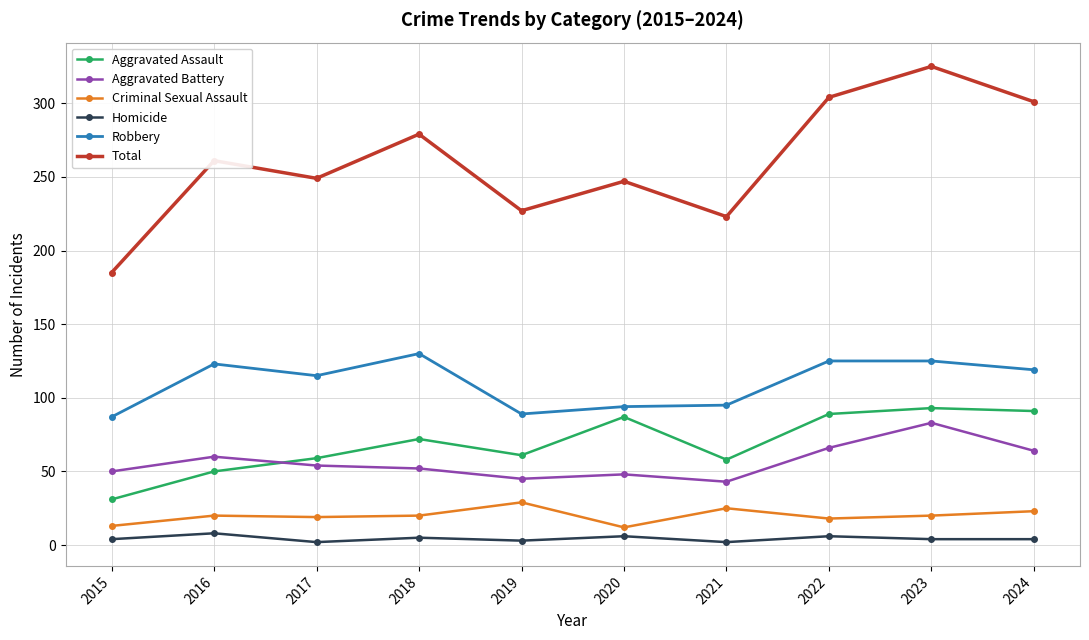

How many lines are shown in the chart?

6